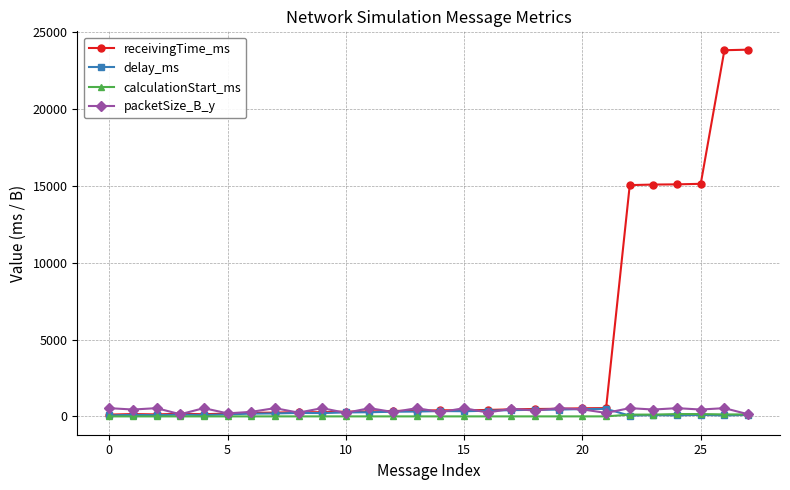

Which series has the widest spread of values?

receivingTime_ms